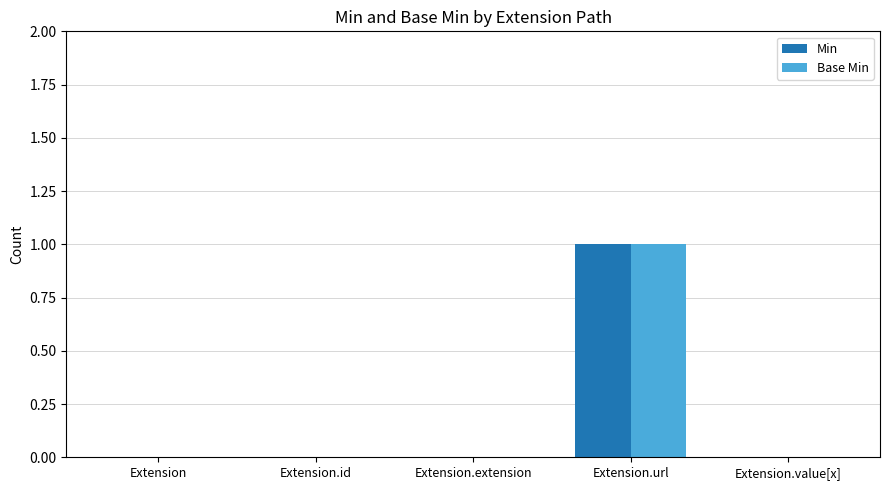

True or false: Min has a value of 0 at Extension.url.

False